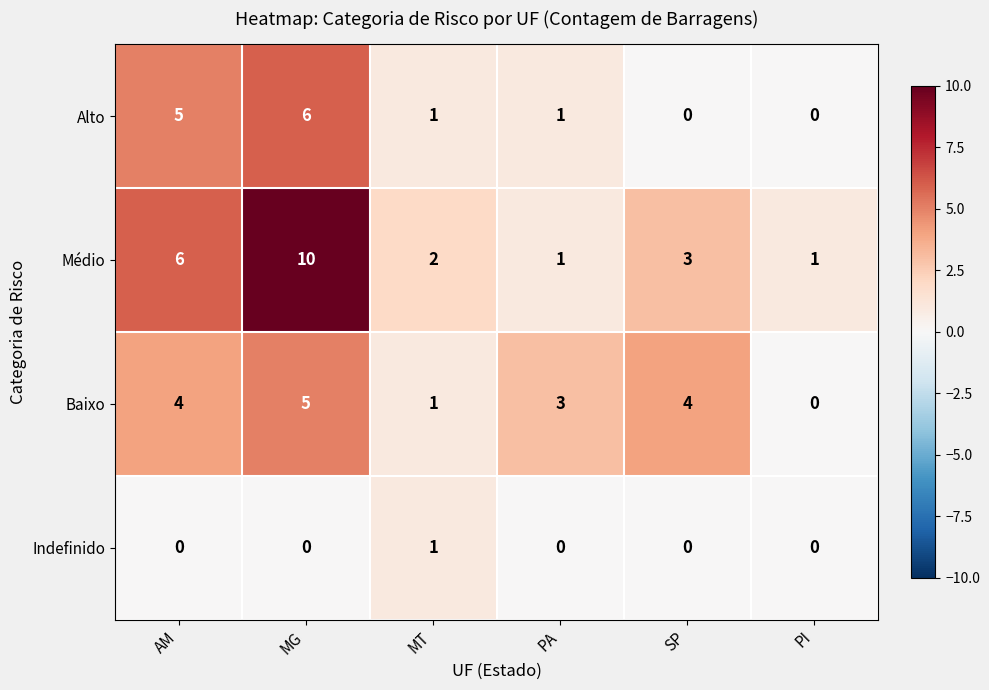

What is the difference between the maximum and second lowest values in the Médio series?

9